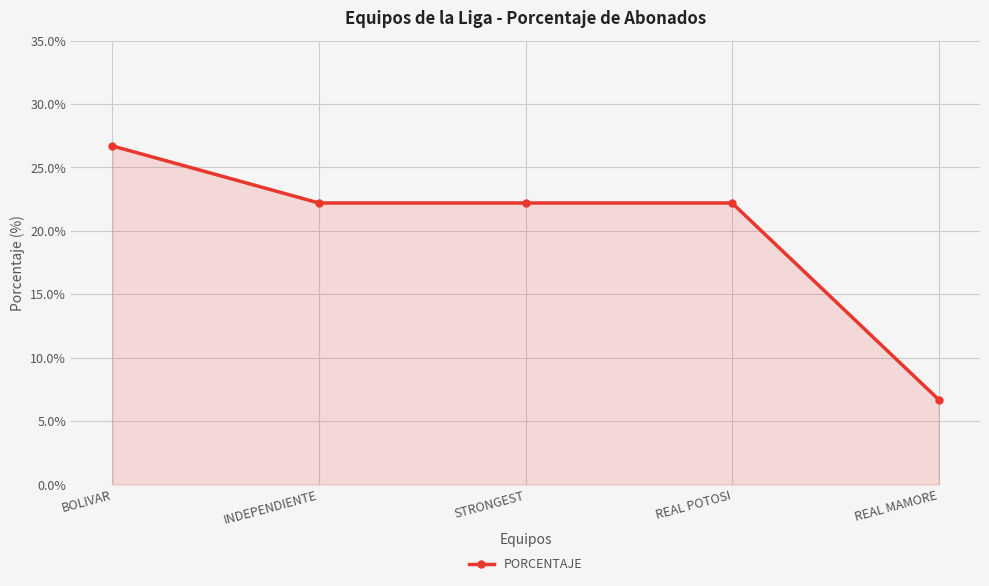

What is the ratio of the value at BOLIVAR to the value at REAL MAMORE?

4.0